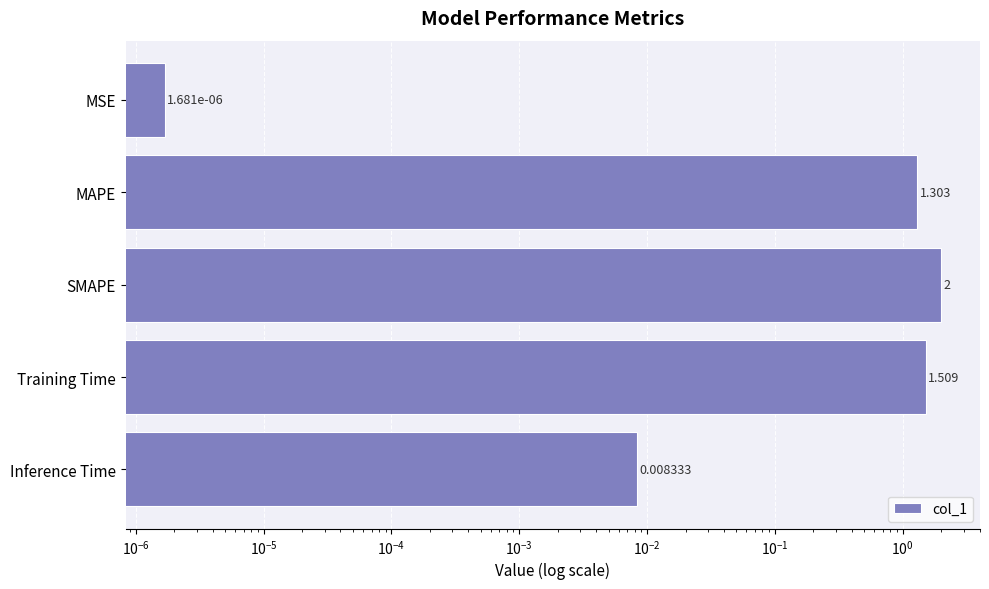

What is the sum of all values?

4.8